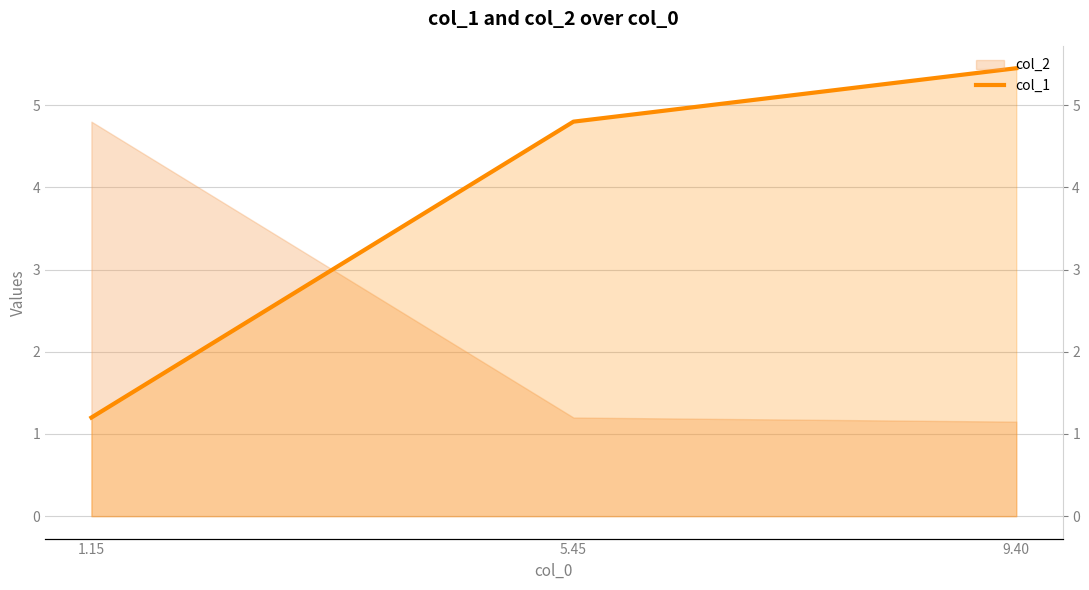

True or false: the data shows 5.5 at 9.40.

True